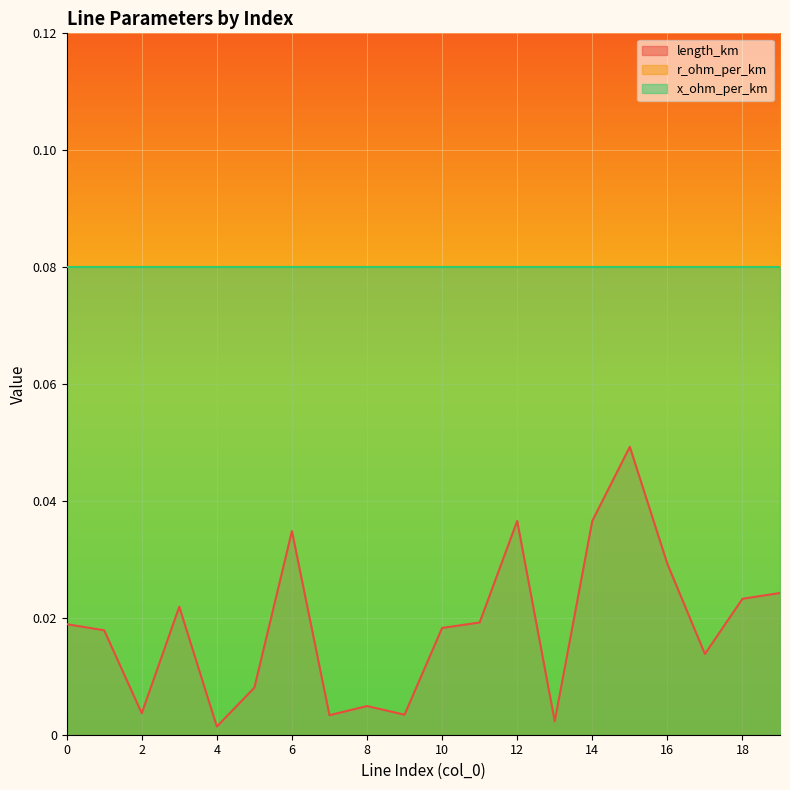

Where is x_ohm_per_km nearest to the value 0?

11